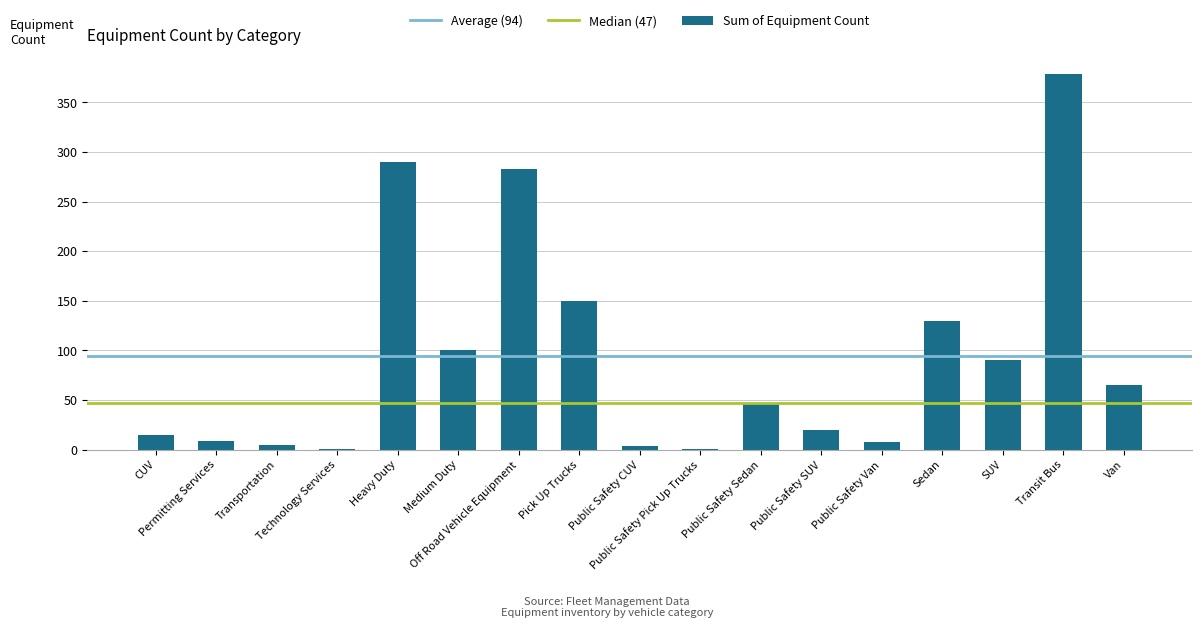

What value does the data have at Public Safety Van?

8